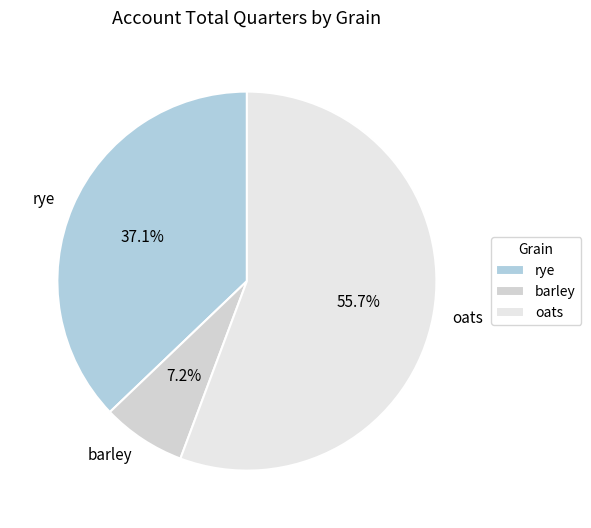

Rank the categories by value from highest to lowest.

oats, rye, barley